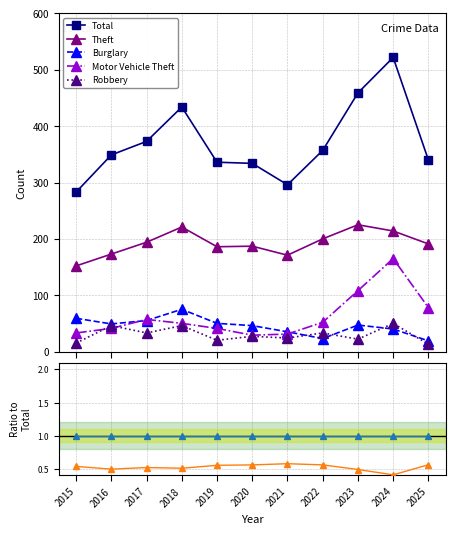

Which series has the largest total across all categories?

Total